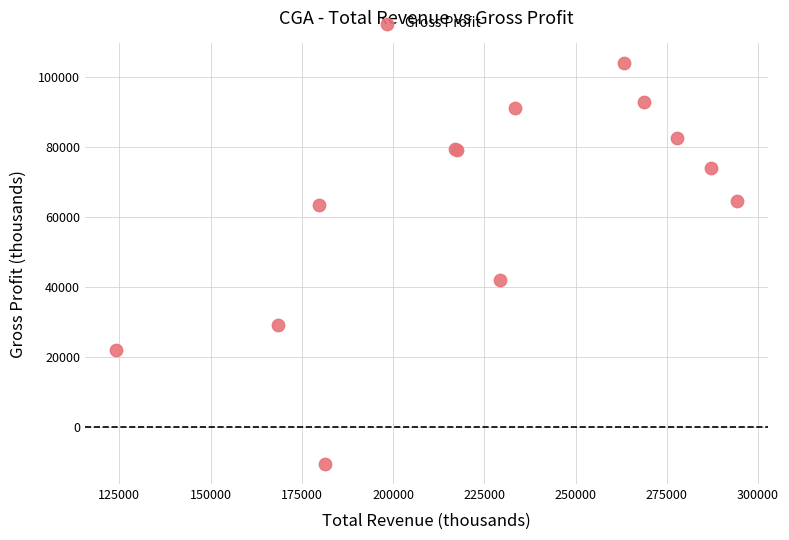

What Y value in the scatter plot is closest to 46700?

42100